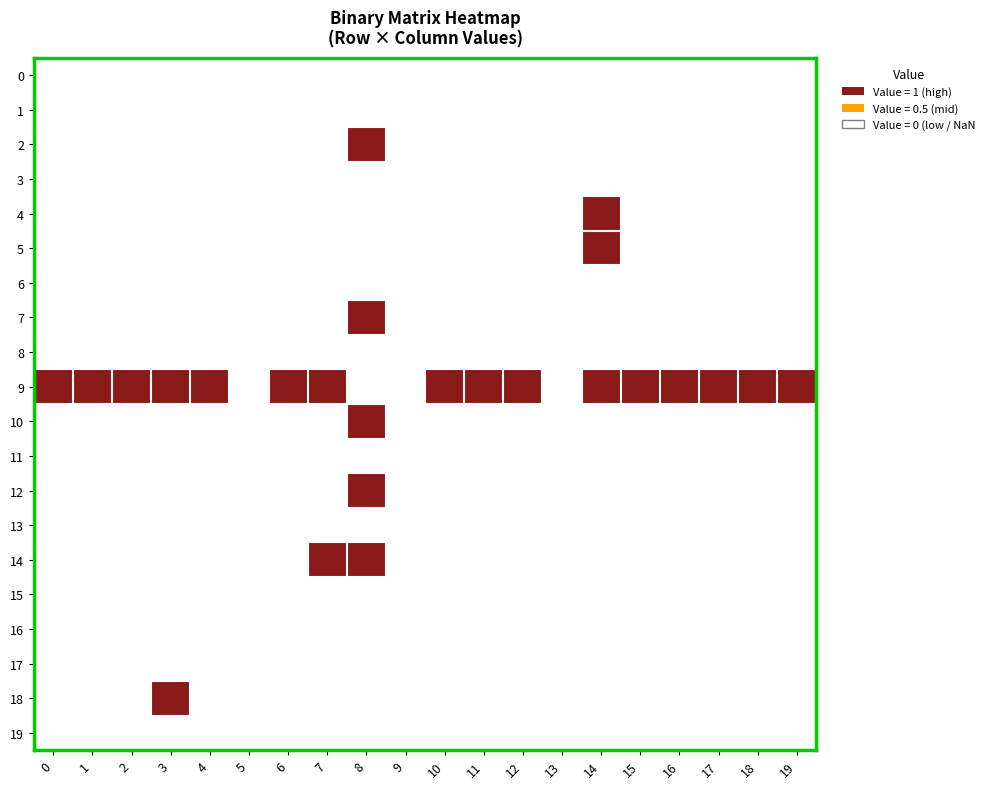

Reading left to right, what are all the values shown in this chart?

0: 0=0	1=0	2=0	3=0	4=0	5=0	6=0	7=0	8=0	9=0	10=0	11=0	12=0	13=0	14=0	15=0	16=0	17=0	18=0	19=0
1: 0=0	1=0	2=0	3=0	4=0	5=0	6=0	7=0	8=0	9=0	10=0	11=0	12=0	13=0	14=0	15=0	16=0	17=0	18=0	19=0
2: 0=0	1=0	2=0	3=0	4=0	5=0	6=0	7=0	8=1	9=0	10=0	11=0	12=0	13=0	14=0	15=0	16=0	17=0	18=0	19=0
3: 0=0	1=0	2=0	3=0	4=0	5=0	6=0	7=0	8=0	9=0	10=0	11=0	12=0	13=0	14=0	15=0	16=0	17=0	18=0	19=0
4: 0=0	1=0	2=0	3=0	4=0	5=0	6=0	7=0	8=0	9=0	10=0	11=0	12=0	13=0	14=1	15=0	16=0	17=0	18=0	19=0
5: 0=0	1=0	2=0	3=0	4=0	5=0	6=0	7=0	8=0	9=0	10=0	11=0	12=0	13=0	14=1	15=0	16=0	17=0	18=0	19=0
6: 0=0	1=0	2=0	3=0	4=0	5=0	6=0	7=0	8=0	9=0	10=0	11=0	12=0	13=0	14=0	15=0	16=0	17=0	18=0	19=0
7: 0=0	1=0	2=0	3=0	4=0	5=0	6=0	7=0	8=1	9=0	10=0	11=0	12=0	13=0	14=0	15=0	16=0	17=0	18=0	19=0
8: 0=0	1=0	2=0	3=0	4=0	5=0	6=0	7=0	8=0	9=0	10=0	11=0	12=0	13=0	14=0	15=0	16=0	17=0	18=0	19=0
9: 0=1	1=1	2=1	3=1	4=1	5=0	6=1	7=1	8=0	9=0	10=1	11=1	12=1	13=0	14=1	15=1	16=1	17=1	18=1	19=1
10: 0=0	1=0	2=0	3=0	4=0	5=0	6=0	7=0	8=1	9=0	10=0	11=0	12=0	13=0	14=0	15=0	16=0	17=0	18=0	19=0
11: 0=0	1=0	2=0	3=0	4=0	5=0	6=0	7=0	8=0	9=0	10=0	11=0	12=0	13=0	14=0	15=0	16=0	17=0	18=0	19=0
12: 0=0	1=0	2=0	3=0	4=0	5=0	6=0	7=0	8=1	9=0	10=0	11=0	12=0	13=0	14=0	15=0	16=0	17=0	18=0	19=0
13: 0=0	1=0	2=0	3=0	4=0	5=0	6=0	7=0	8=0	9=0	10=0	11=0	12=0	13=0	14=0	15=0	16=0	17=0	18=0	19=0
14: 0=0	1=0	2=0	3=0	4=0	5=0	6=0	7=1	8=1	9=0	10=0	11=0	12=0	13=0	14=0	15=0	16=0	17=0	18=0	19=0
15: 0=0	1=0	2=0	3=0	4=0	5=0	6=0	7=0	8=0	9=0	10=0	11=0	12=0	13=0	14=0	15=0	16=0	17=0	18=0	19=0
16: 0=0	1=0	2=0	3=0	4=0	5=0	6=0	7=0	8=0	9=0	10=0	11=0	12=0	13=0	14=0	15=0	16=0	17=0	18=0	19=0
17: 0=0	1=0	2=0	3=0	4=0	5=0	6=0	7=0	8=0	9=0	10=0	11=0	12=0	13=0	14=0	15=0	16=0	17=0	18=0	19=0
18: 0=0	1=0	2=0	3=1	4=0	5=0	6=0	7=0	8=0	9=0	10=0	11=0	12=0	13=0	14=0	15=0	16=0	17=0	18=0	19=0
19: 0=0	1=0	2=0	3=0	4=0	5=0	6=0	7=0	8=0	9=0	10=0	11=0	12=0	13=0	14=0	15=0	16=0	17=0	18=0	19=0